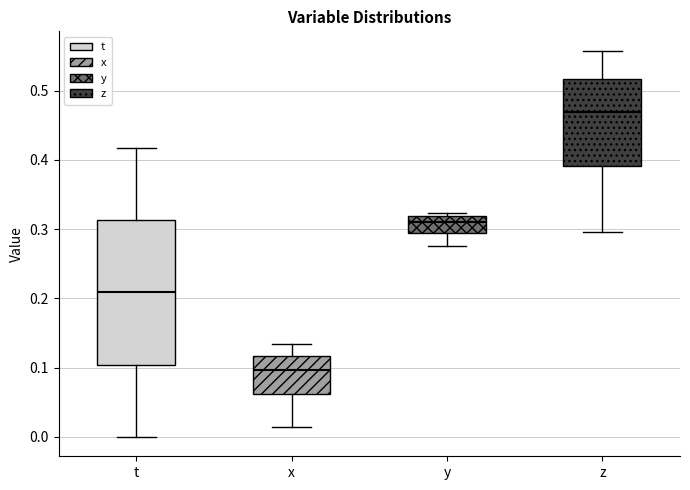

Reading left to right, transcribe this box plot: for each box, give where its median line is, the range the box spans, and where its two whiskers end, as read against the y-axis. The values are not printed on the chart, so give them approximately, as read against the axis.

t: median 0.21, box 0.10 to 0.31, whiskers 0.00 to 0.42
x: median 0.10, box 0.06 to 0.12, whiskers 0.01 to 0.13
y: median 0.31, box 0.29 to 0.32, whiskers 0.28 to 0.32 (just above the box's upper edge)
z: median 0.47, box 0.39 to 0.52, whiskers 0.30 to 0.56